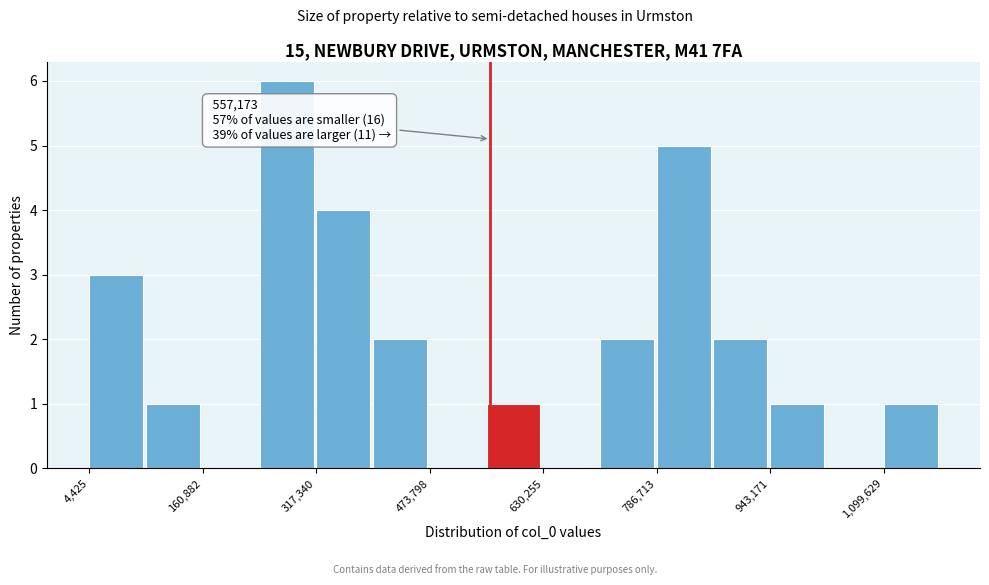

Around what value on the x-axis is the tallest bar? Give the approximate position of its centre, as read against the axis.

280000